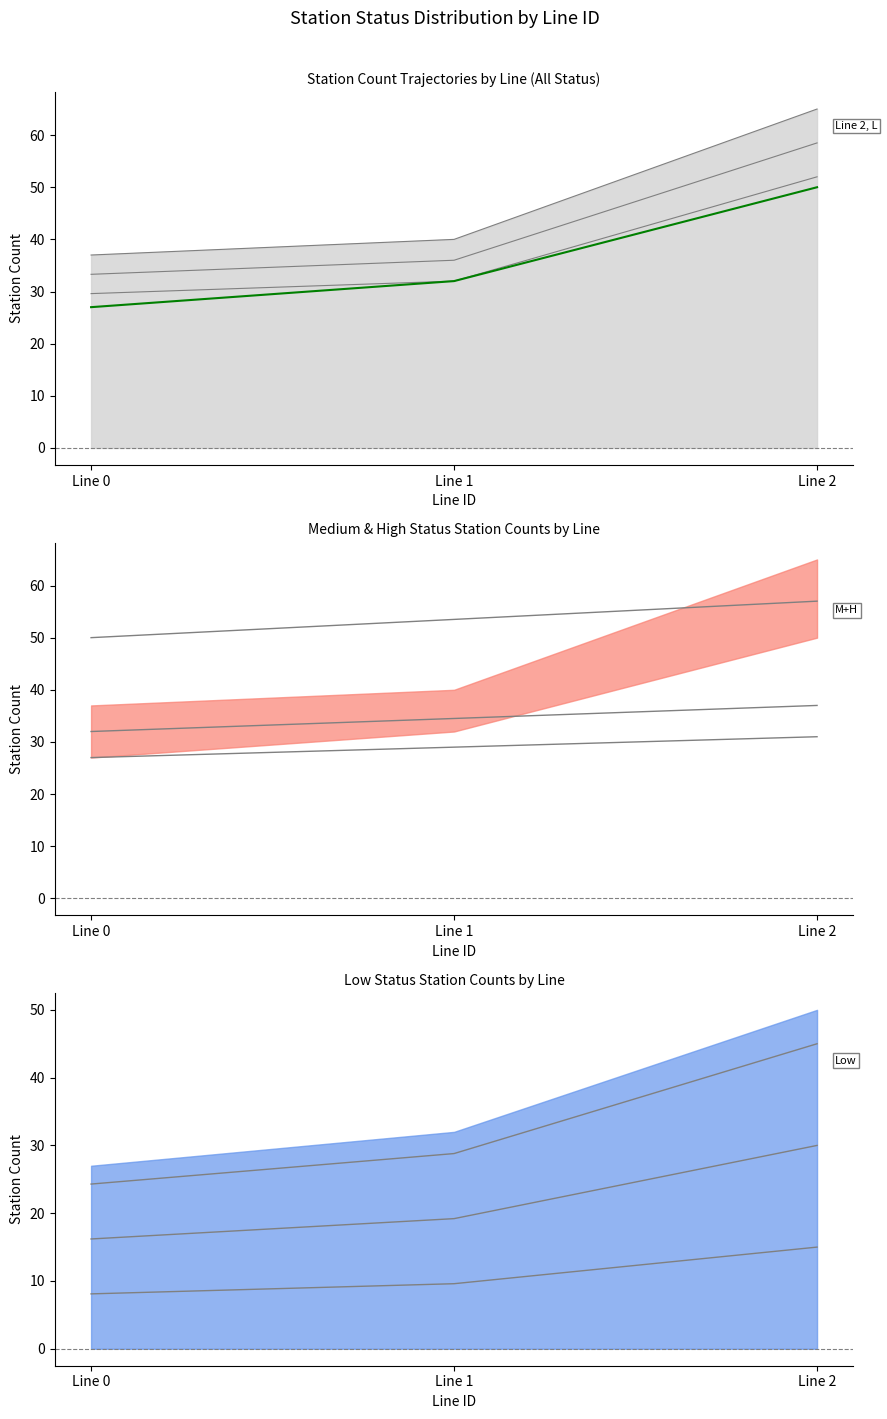

The value of Low status line at Line 1 is 21.5. True or false?

False